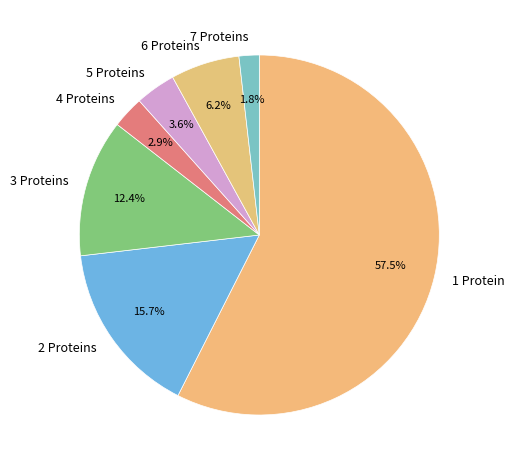

To the nearest percent, what is the combined percentage of 2 and 3?

28%